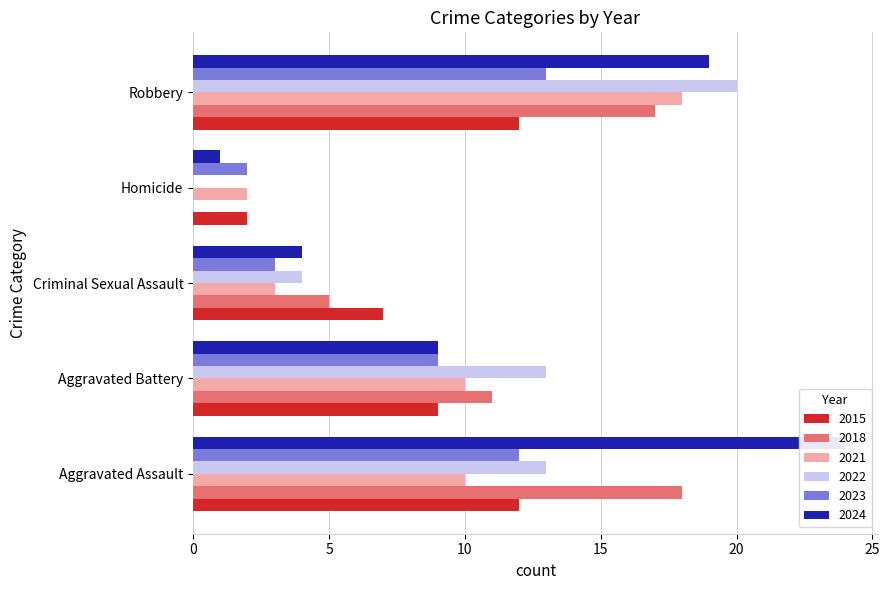

Which category has the lowest value in the 2015 series?

Homicide